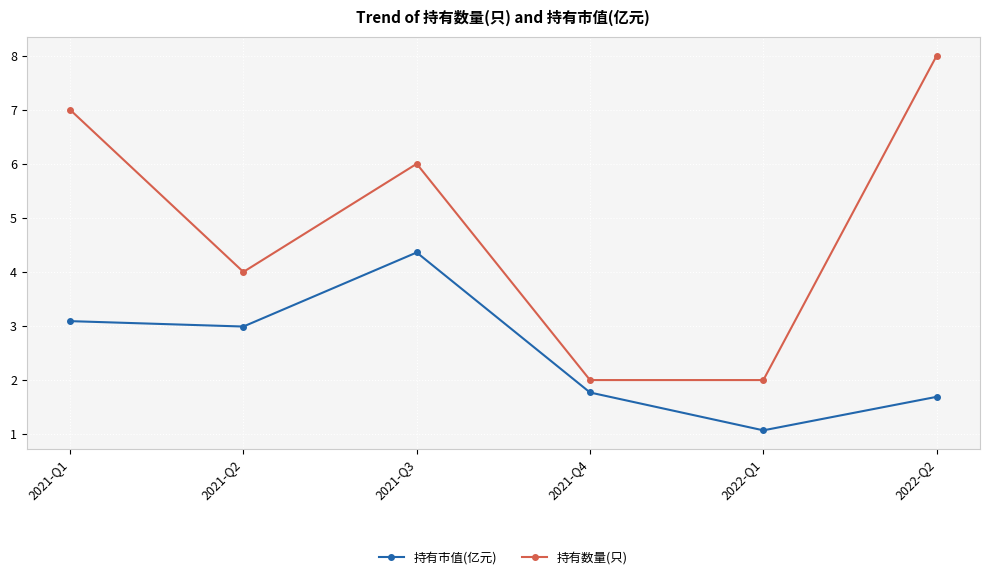

List the series in order of their overall mean, lowest first.

持有市值(亿元), 持有数量(只)